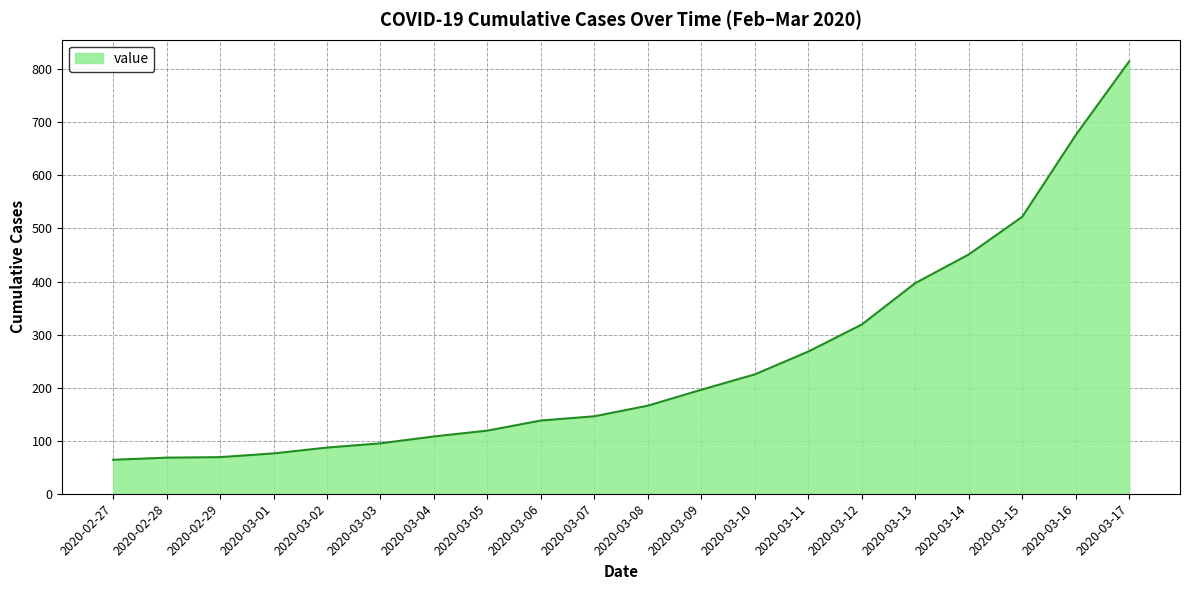

What is the difference between the maximum and minimum values?

751